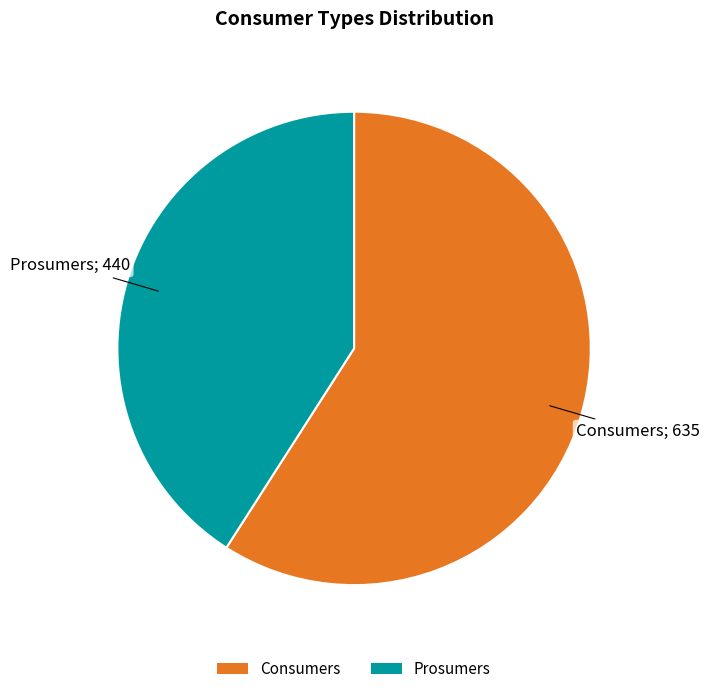

Which has a higher value, Prosumers or Consumers?

Consumers